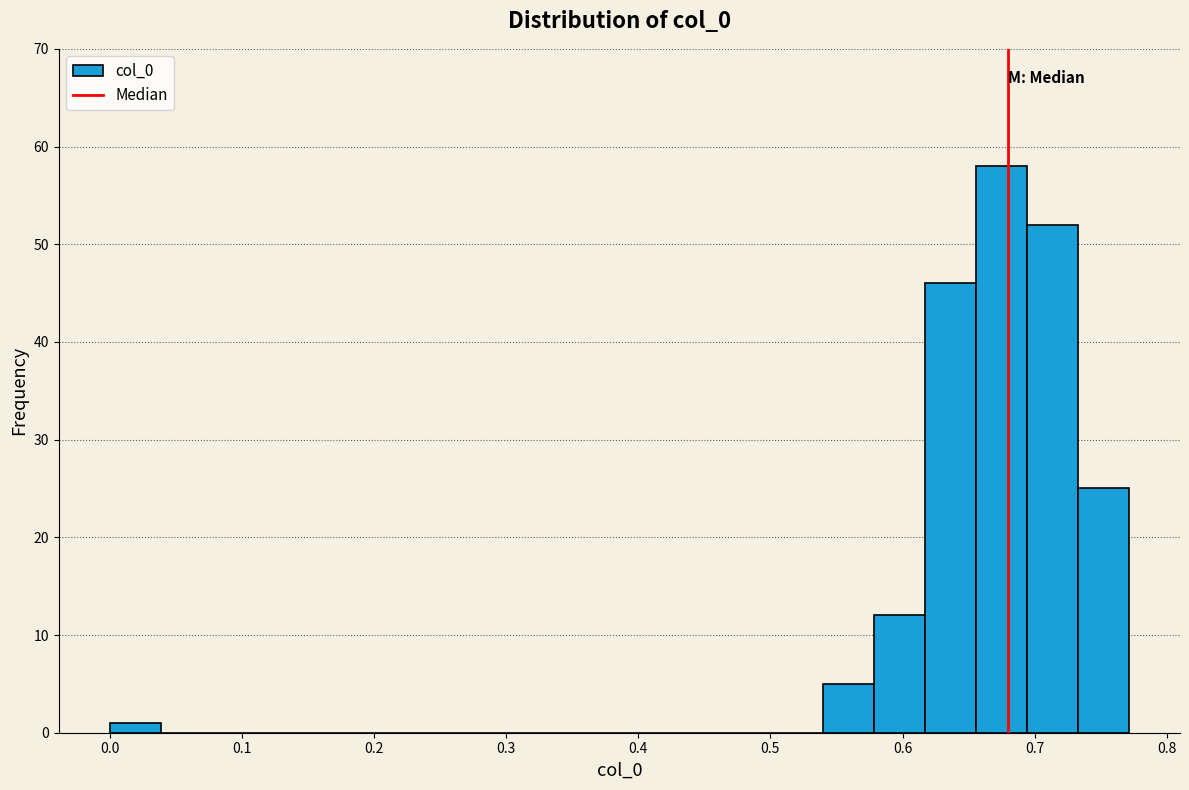

Around what value on the x-axis is the tallest bar? Give the approximate position of its centre, as read against the axis.

0.67